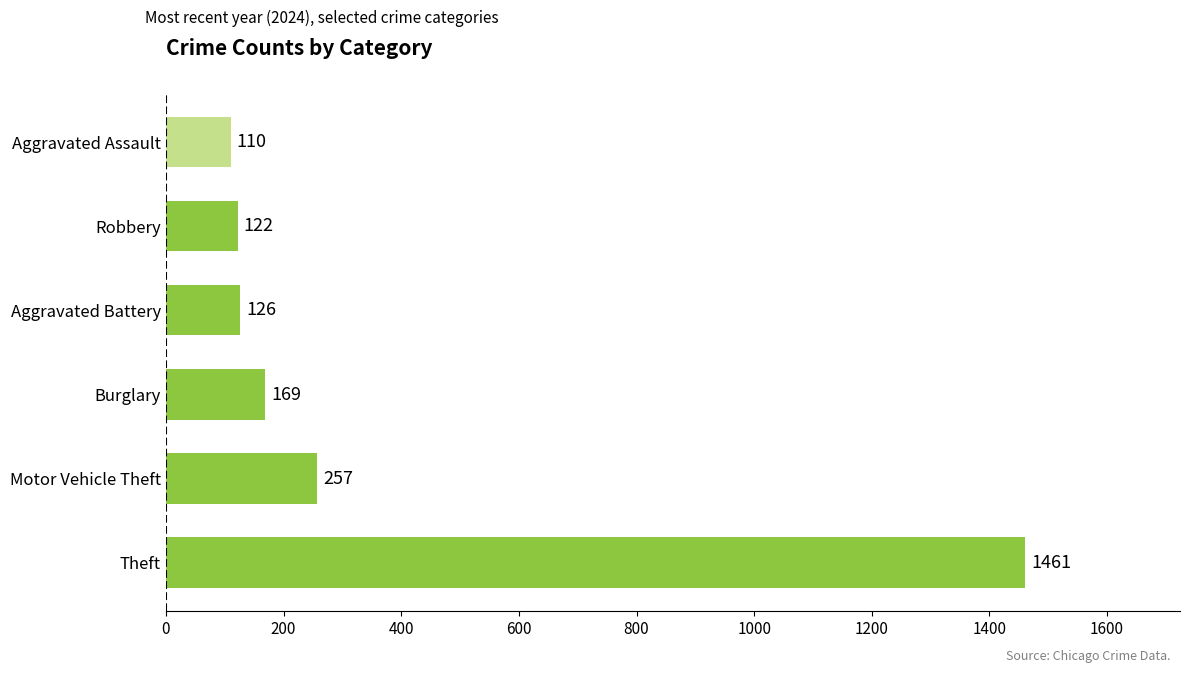

What is the average value?

374